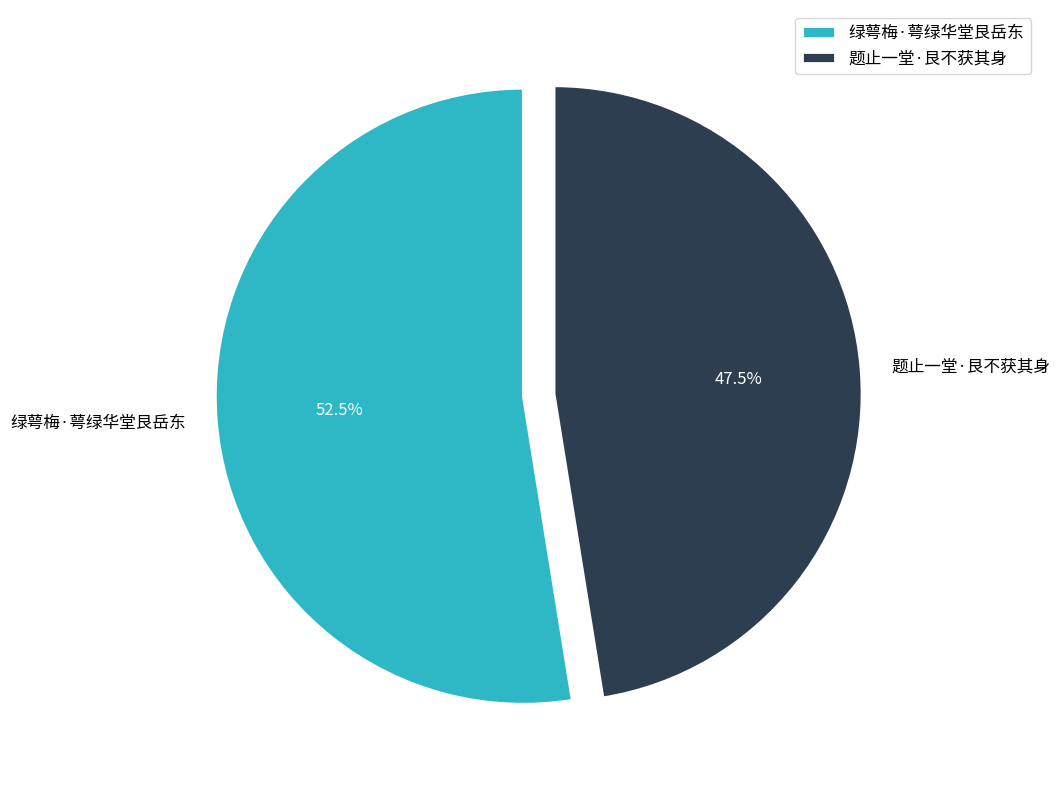

Which category accounts for the majority?

绿萼梅·萼绿华堂艮岳东